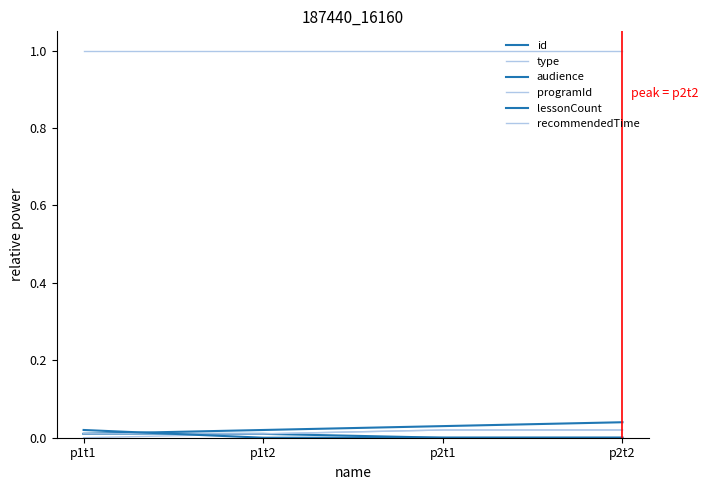

How many lines are shown in the chart?

6